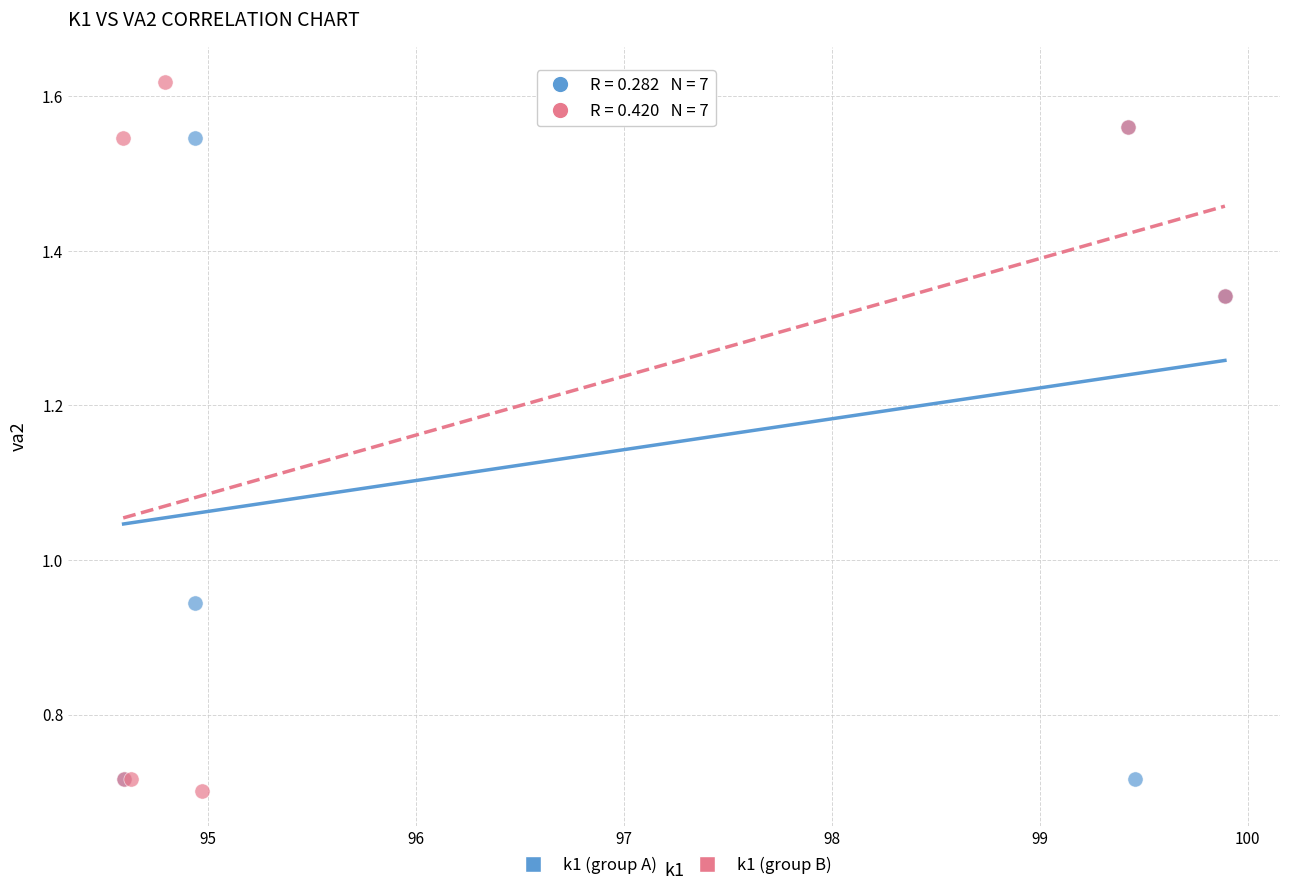

Which series contains the highest Y value?

k1 (group B)